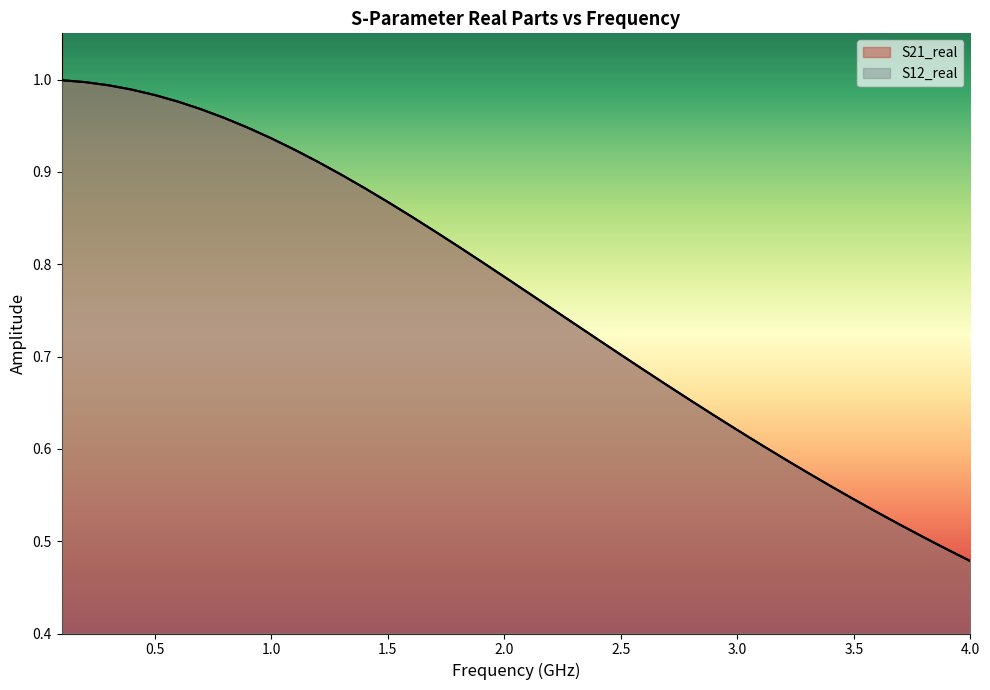

Which series has the largest range (max minus min)?

S21_real